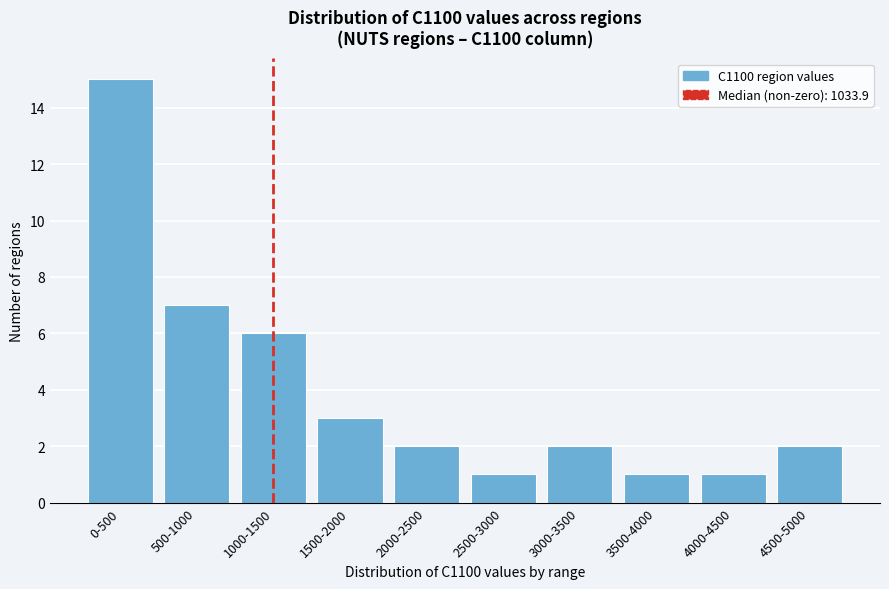

Reading right to left, extract all data points from this chart.

2	1	1	2	1	2	3	6	7	15